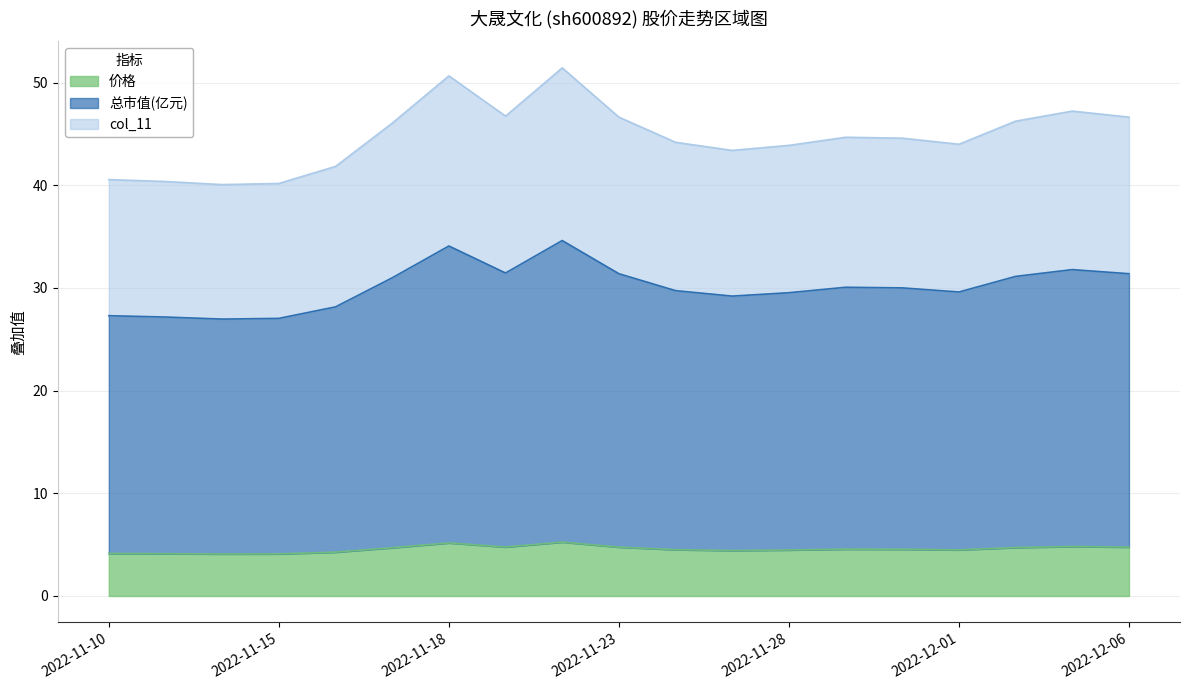

The value of 价格 at 2022-11-15 is 1.7. True or false?

False